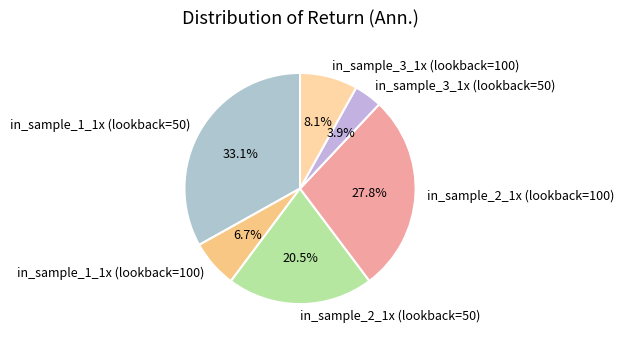

Is it true that in_sample_2_1x (lookback=50) is 35% of the pie?

False